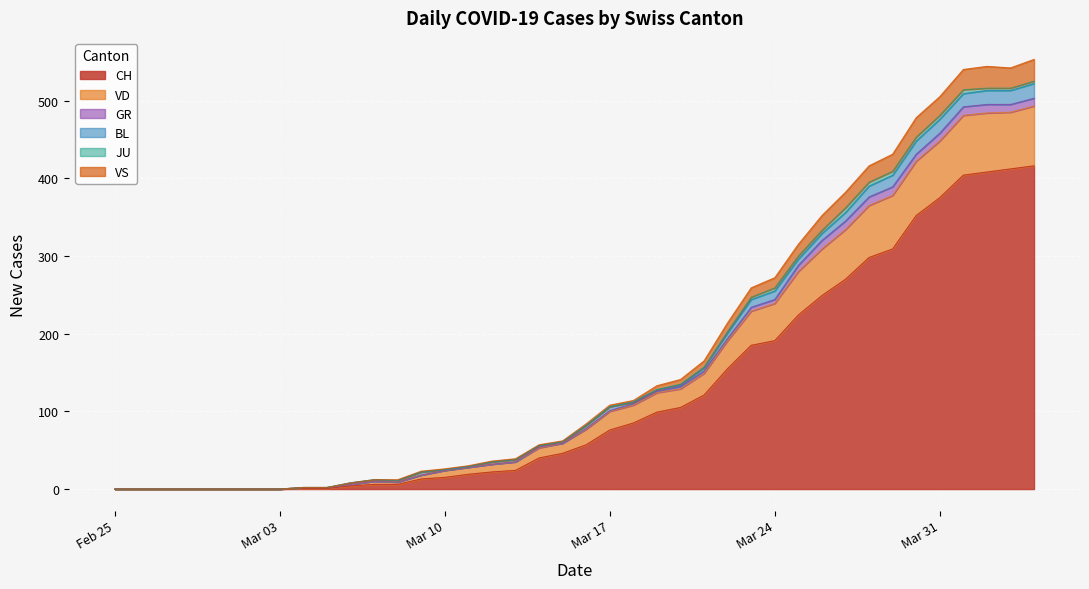

Does the chart display data point markers on the line(s)?

No